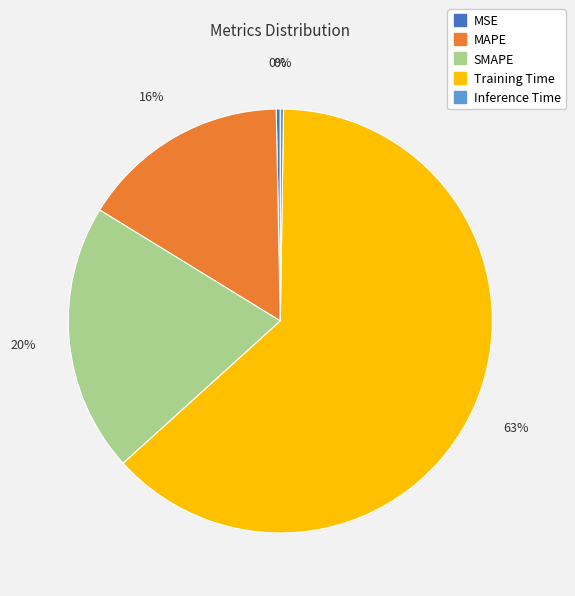

Which category has the biggest portion of the pie?

Training Time